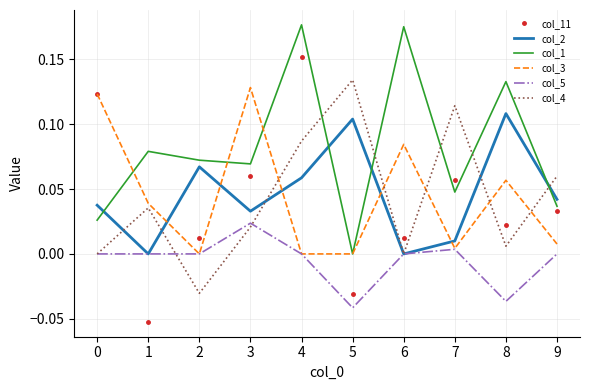

After their last crossing, which series has the higher values: col_1 or col_11?

col_1